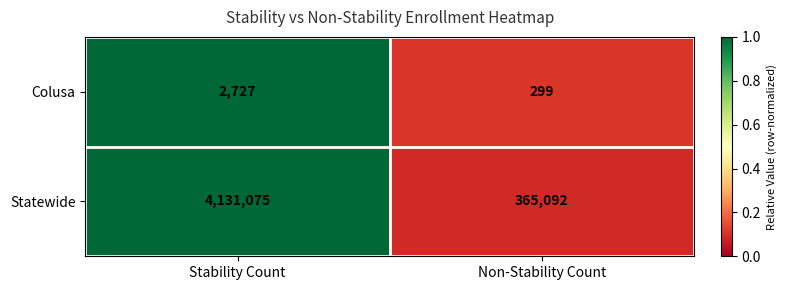

How many data points does each series have?

2